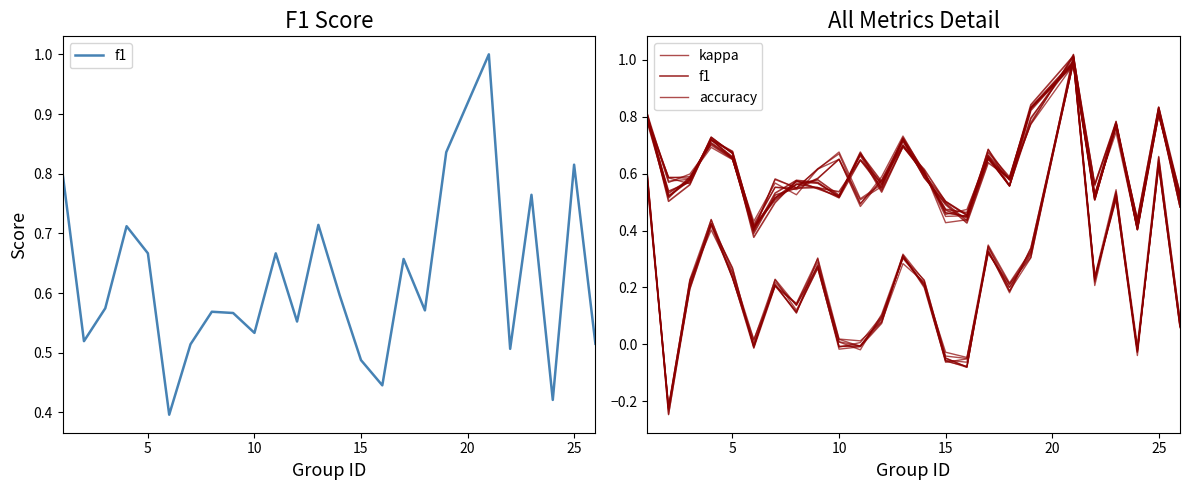

What is the total value across all series at 25?

0.8